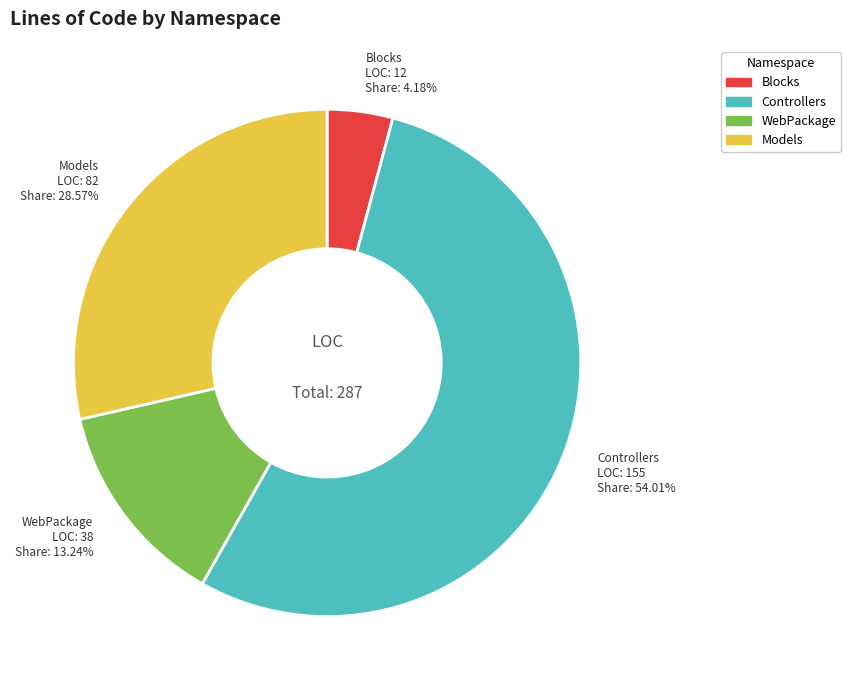

Does any single category account for the majority?

Yes